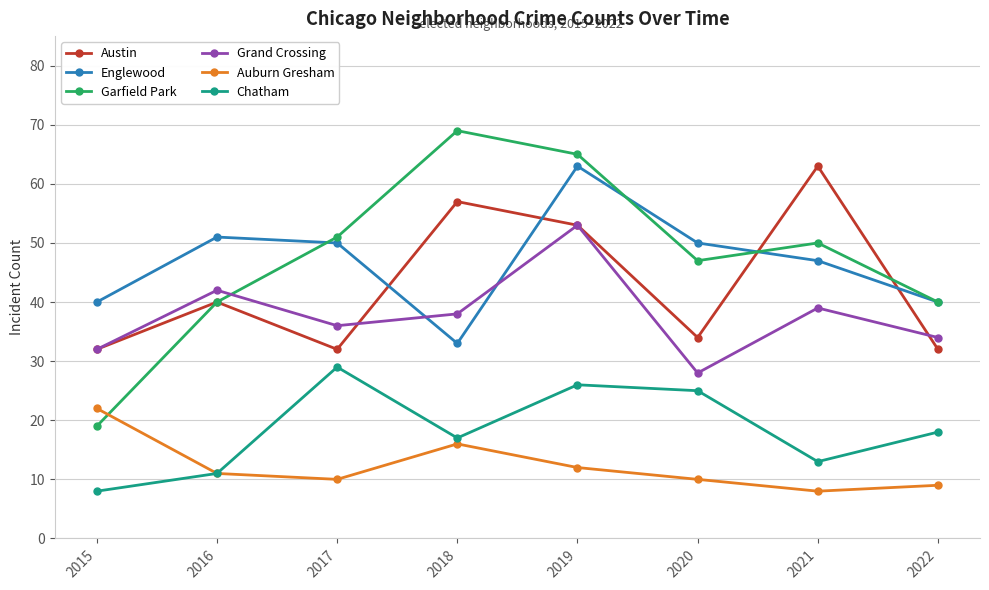

What is the value of the Englewood point at the 3rd from the left?

50